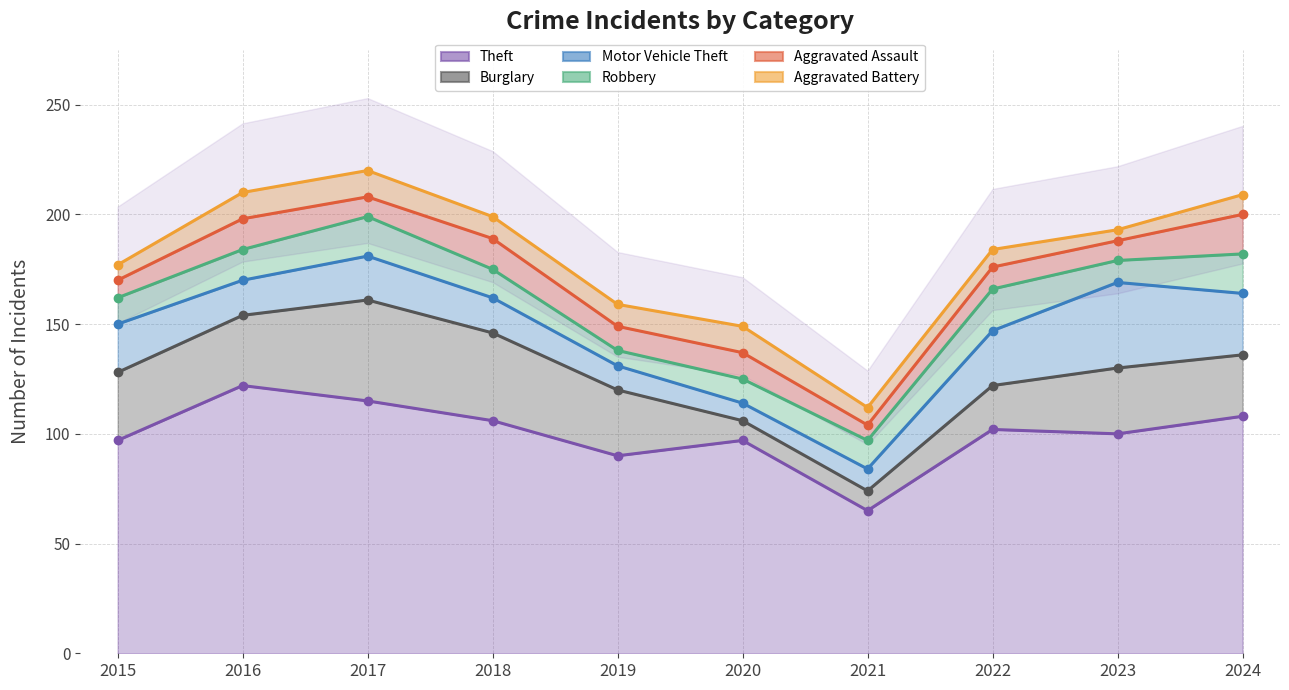

How many interior local peaks does the Aggravated Battery series have?

1